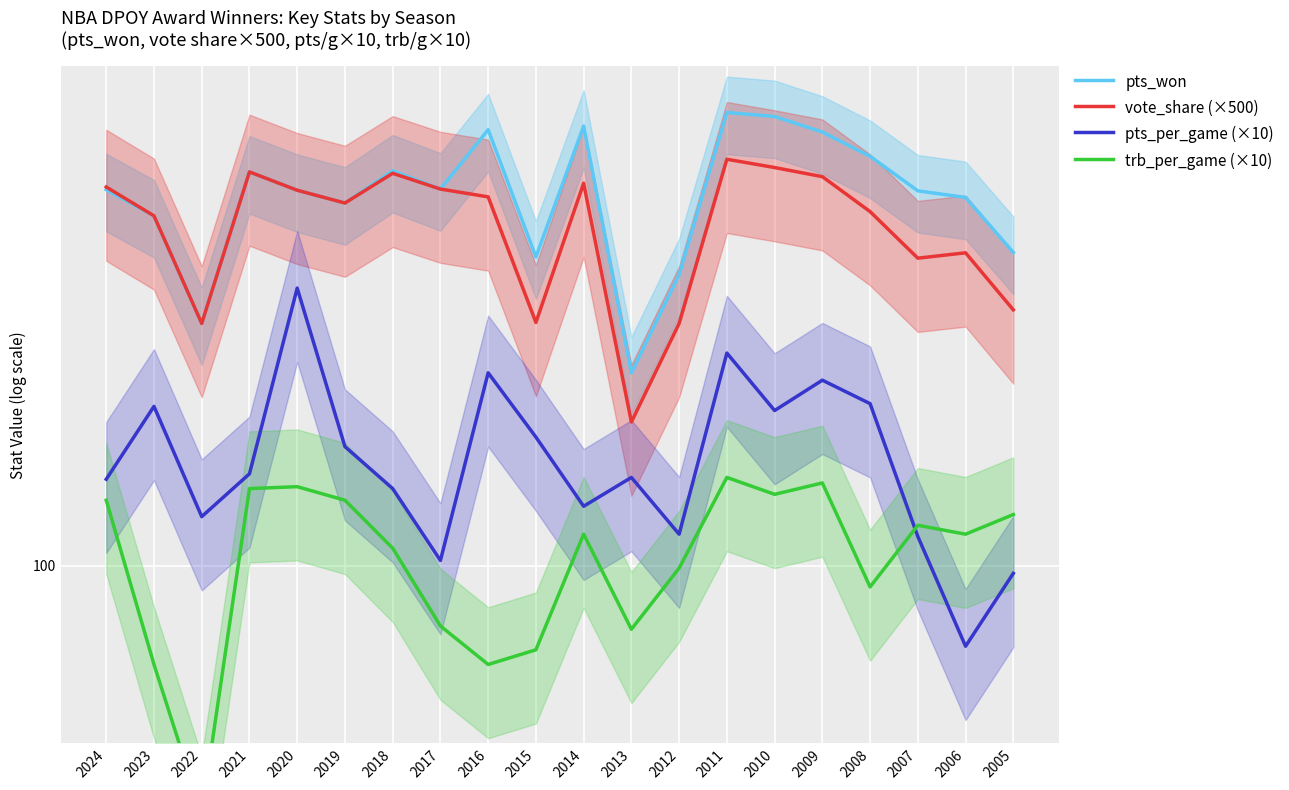

In pts_won, how many points are lower than both neighbors (excluding endpoints)?

5